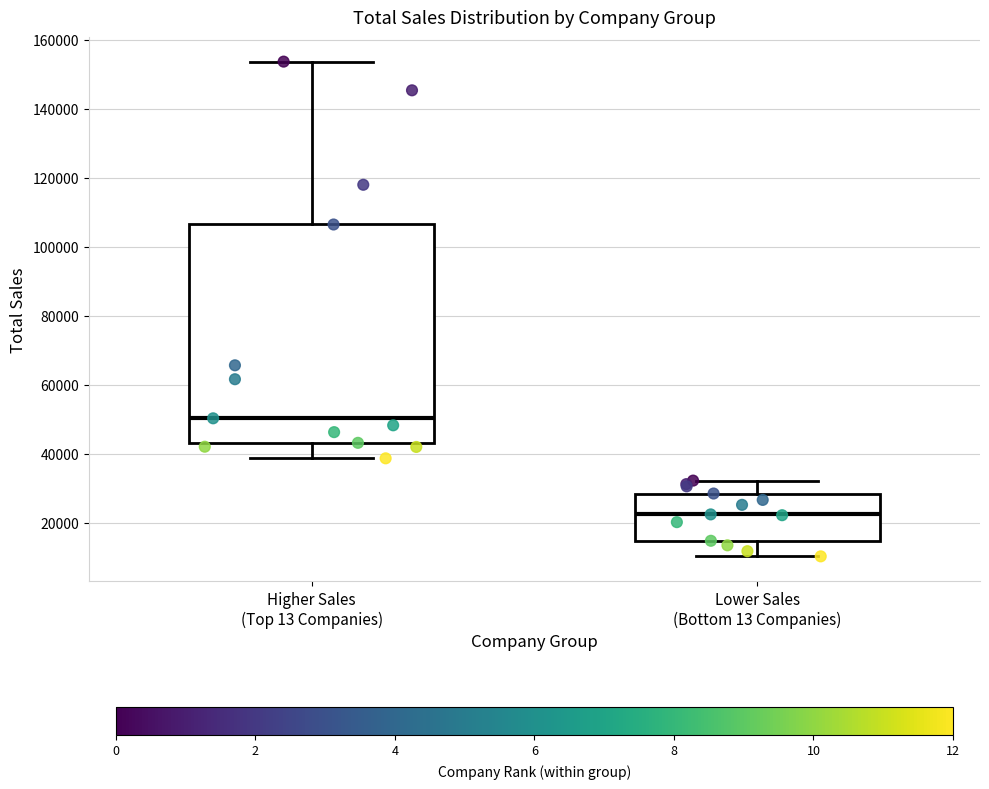

Reading left to right, read every box against the y-axis: the position of its median line, the range the box covers, and the ends of its whiskers. The values are not printed on the chart, so give them approximately, as read against the axis.

Higher Sales (Top 13 Companies): median 50000, box 44000 to 106000, whiskers 38000 to 154000
Lower Sales (Bottom 13 Companies): median 22000, box 14000 to 28000, whiskers 10000 to 32000